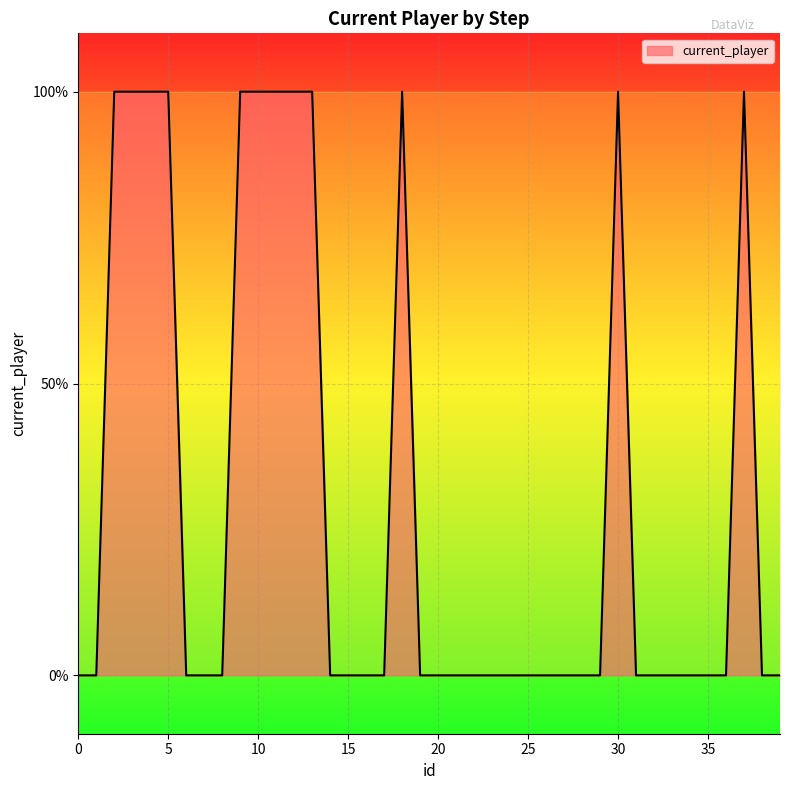

List the labels in order of value, smallest first.

0, 1, 6, 7, 8, 14, 15, 16, 17, 19, 20, 21, 22, 23, 24, 25, 26, 27, 28, 29, 31, 32, 33, 34, 35, 36, 38, 39, 2, 3, 4, 5, 9, 10, 11, 12, 13, 18, 30, 37